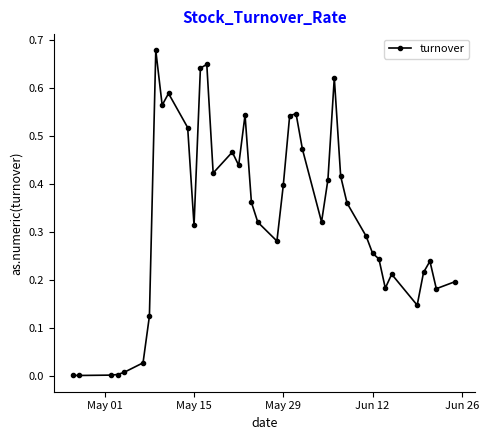

What is the sum of all values?

13.2